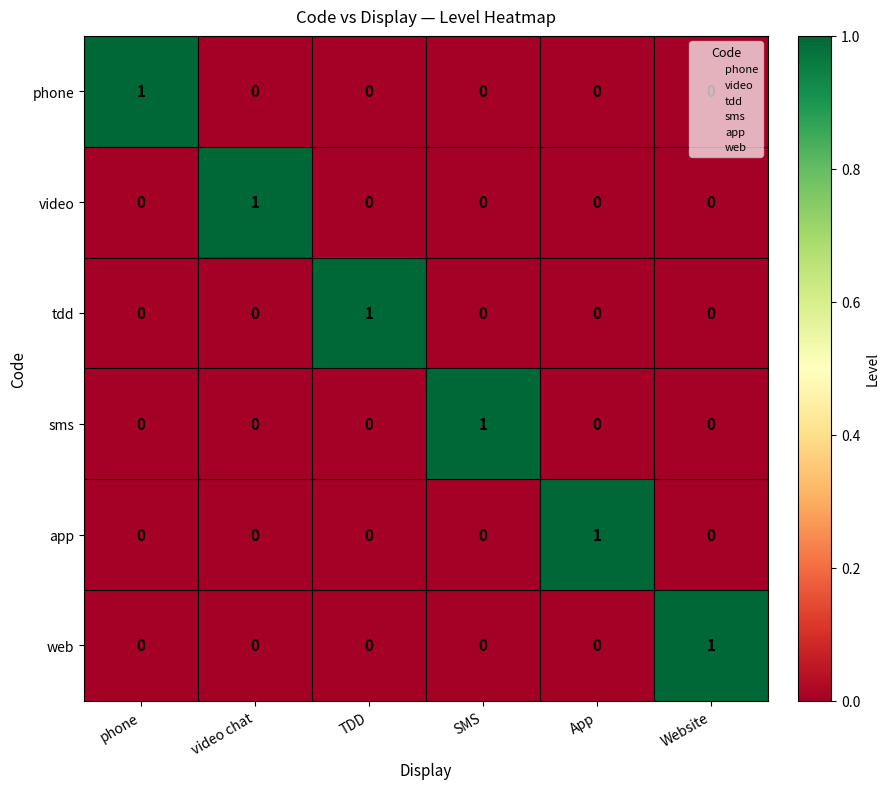

How many web values are between 0 and 1?

6